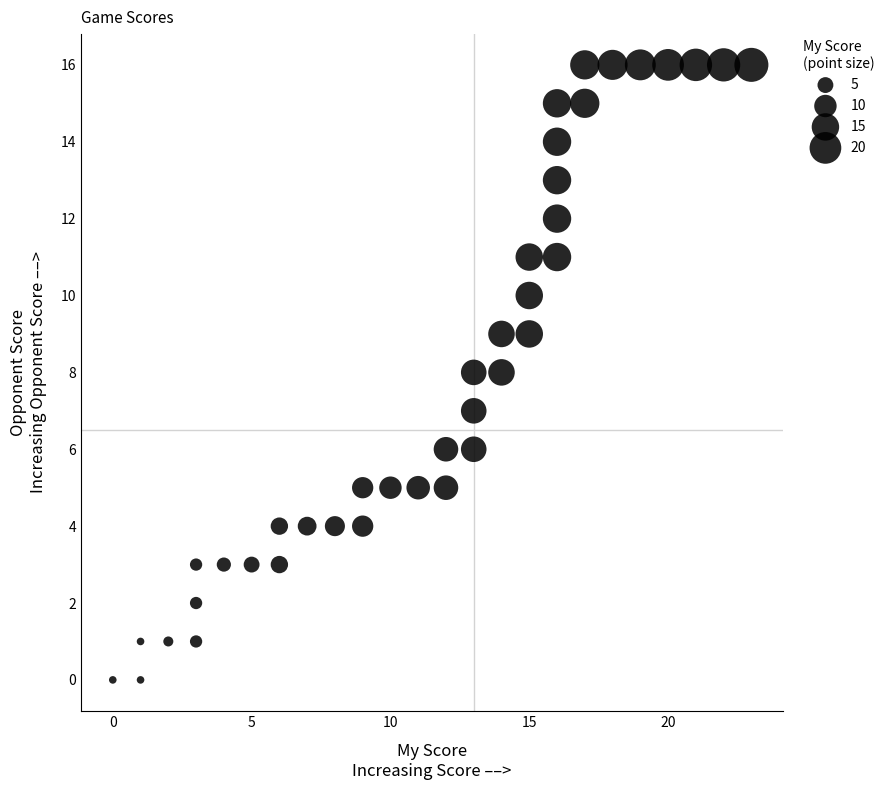

What is the range of X values (max minus min)?

23